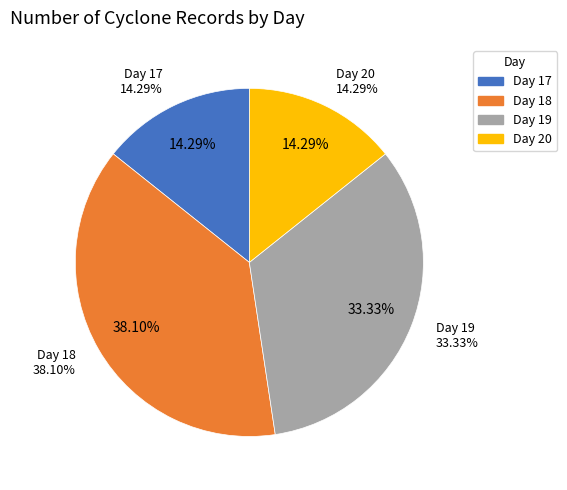

Does any single category account for the majority?

No